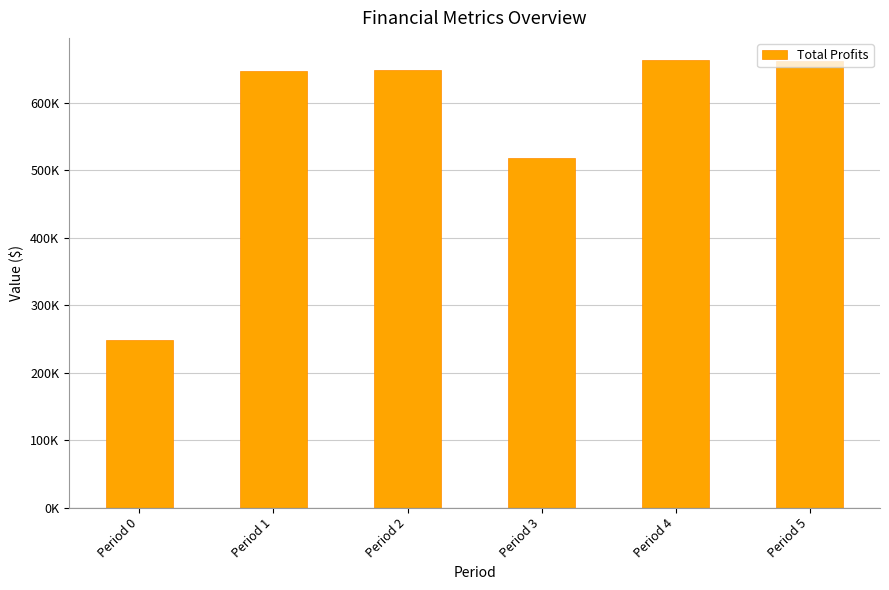

What is the sum of all values?

3385726.9